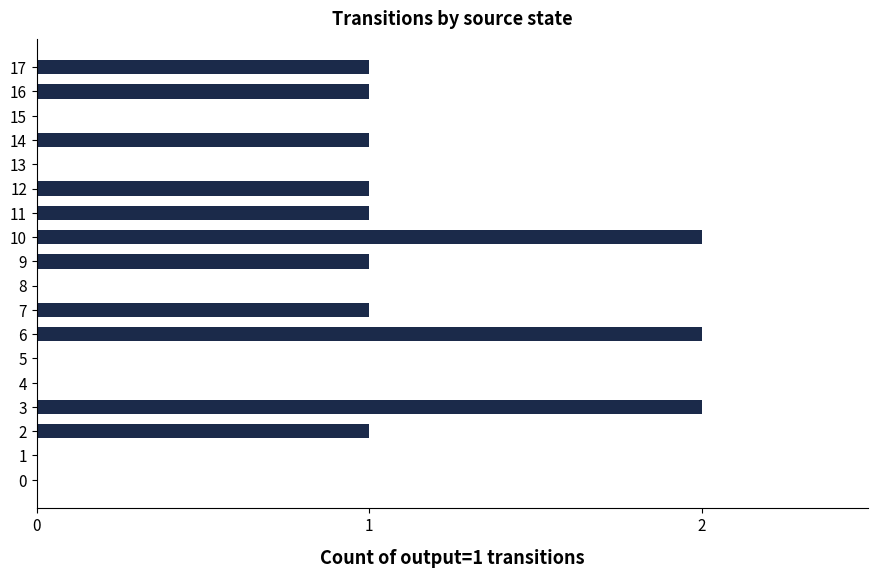

Which has a higher value, 12 or 3?

3